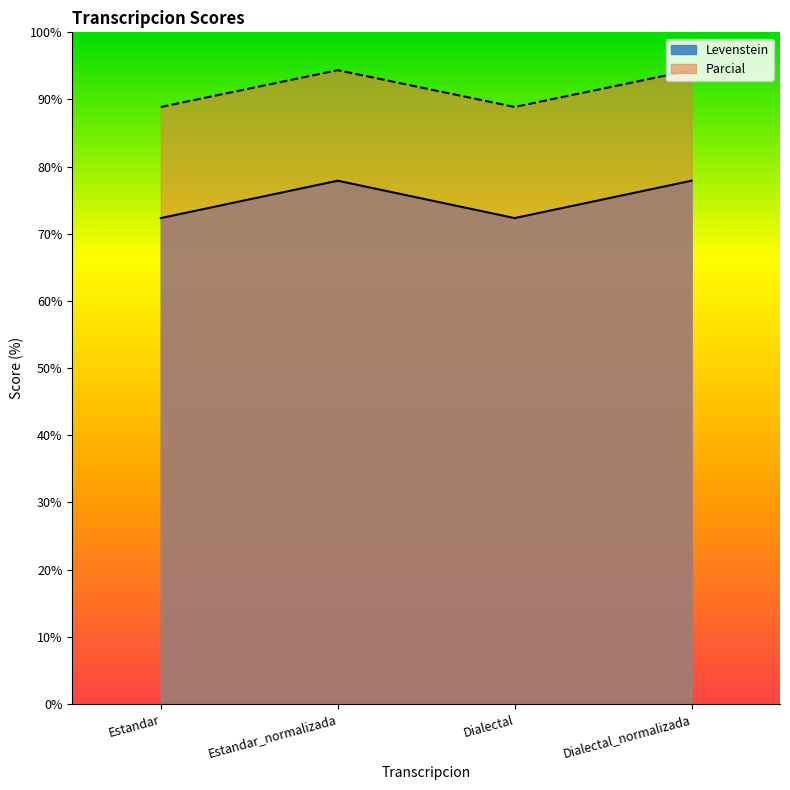

In Parcial, how many points are lower than both neighbors (excluding endpoints)?

1